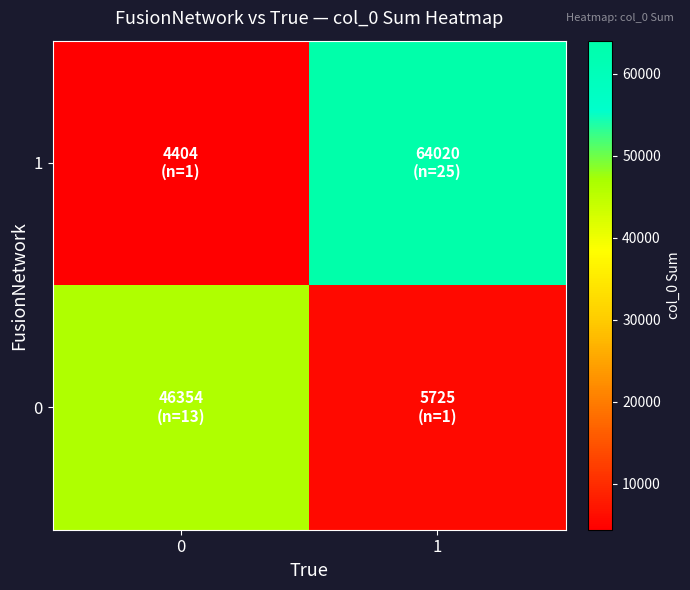

Reading left to right, list all the values displayed in this chart.

0: 0=46354	1=5725
1: 0=4404	1=64020